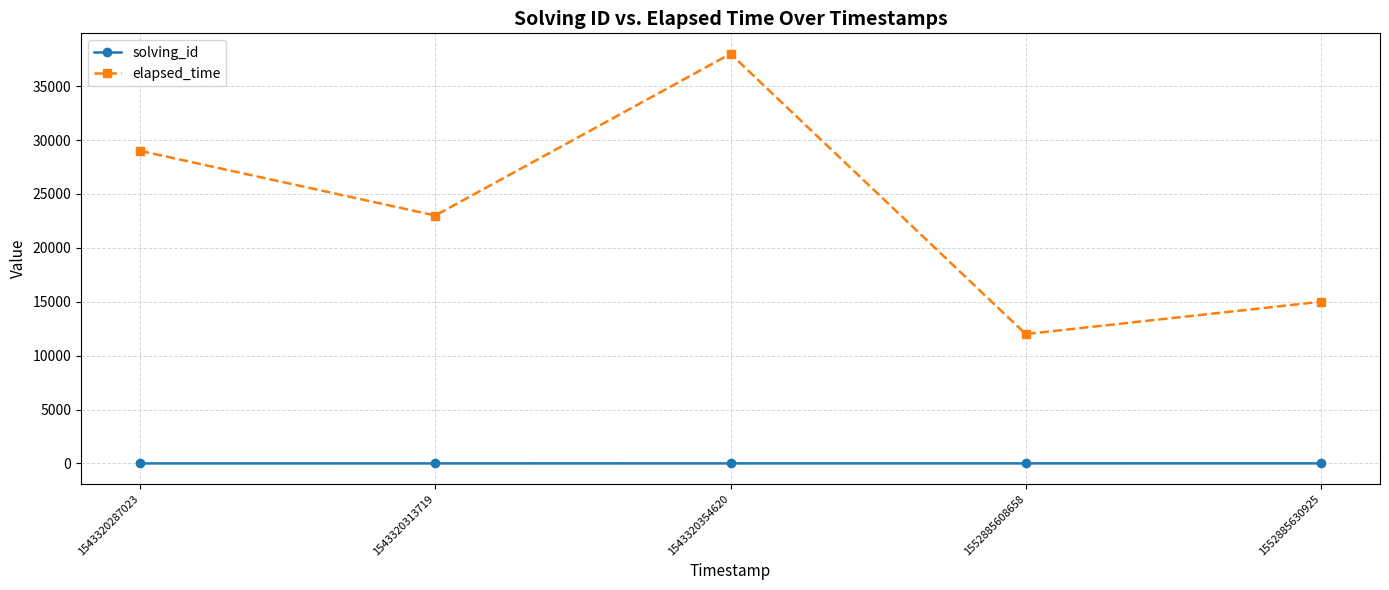

True or false: elapsed_time and solving_id cross at least once.

False